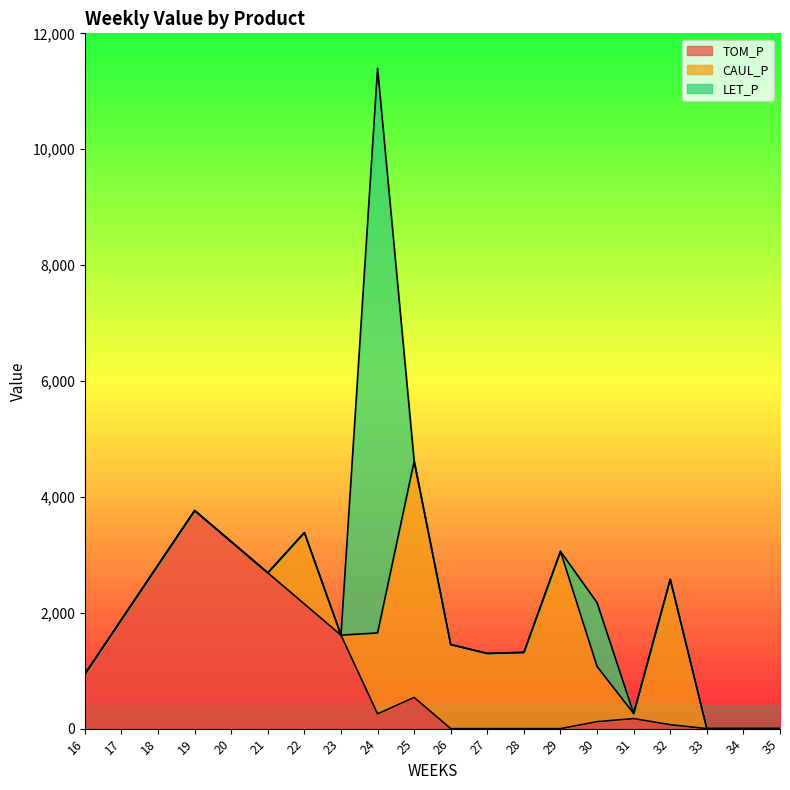

What is the maximum value for TOM_P?

3763.9